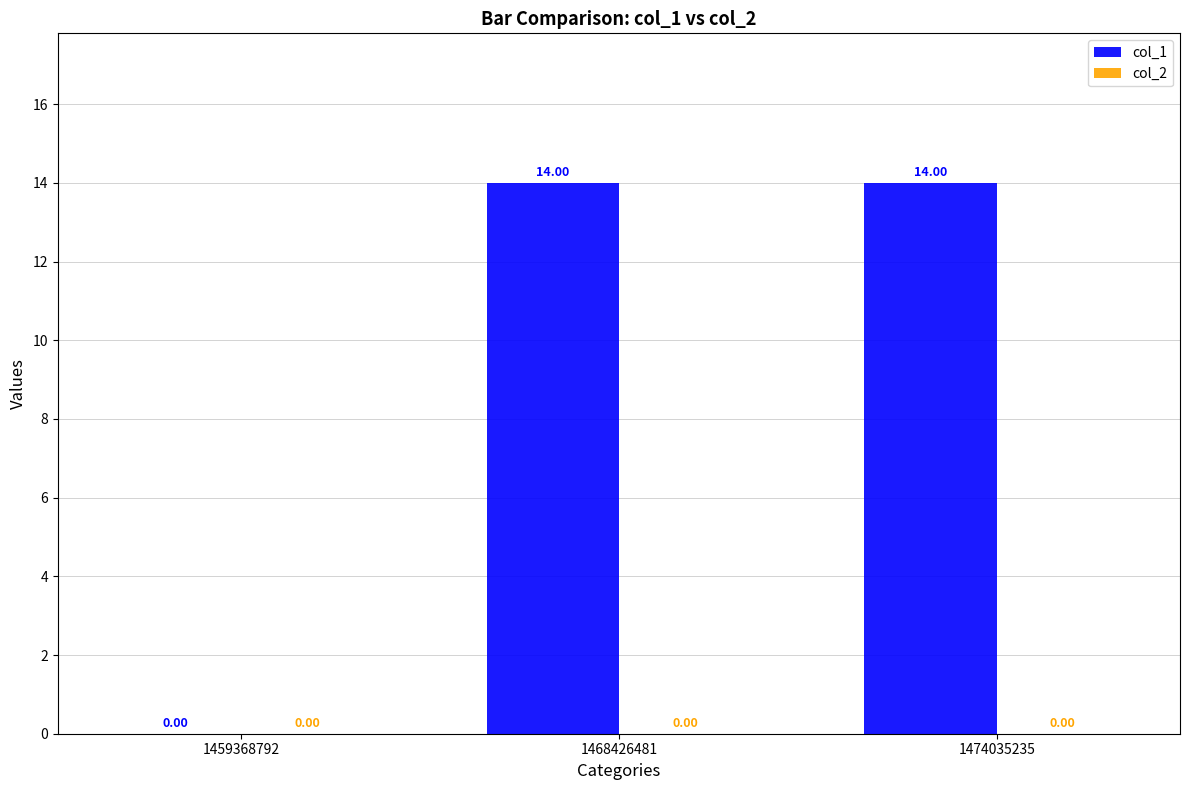

What is the change in value from 1459368792 to 1474035235?

+14